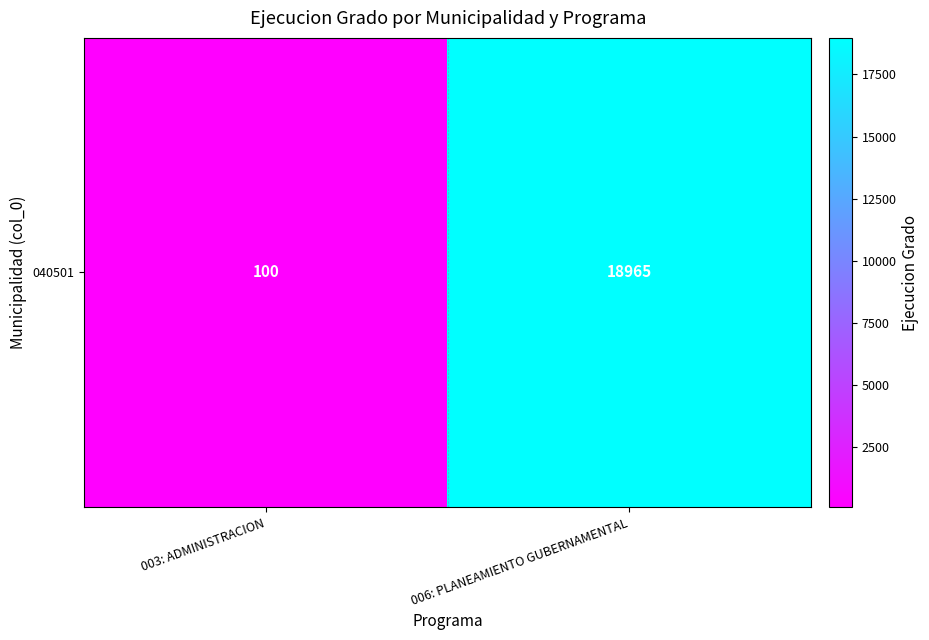

What is the change in value from 003: ADMINISTRACION to 006: PLANEAMIENTO GUBERNAMENTAL?

+18865